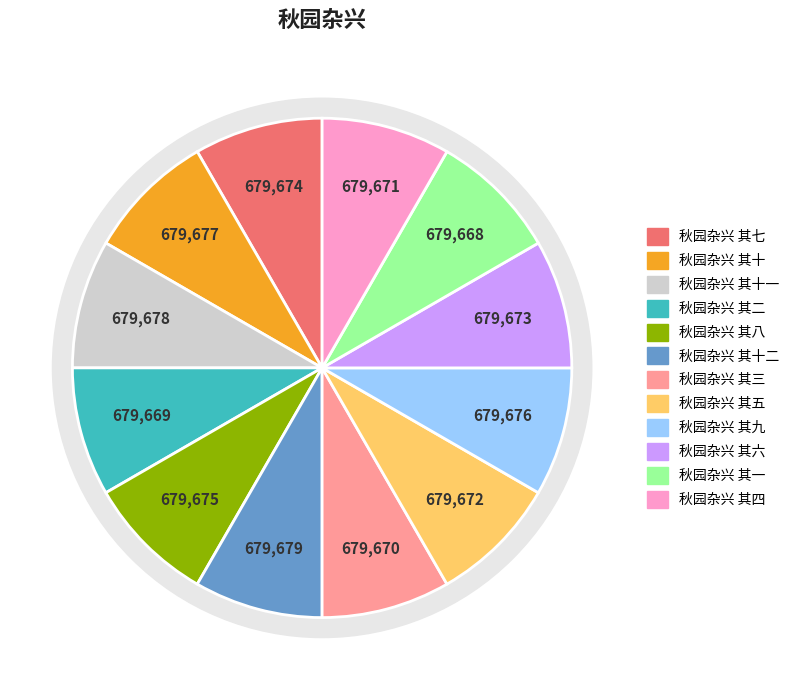

Does 秋园杂兴 其四 represent more than half of the total?

No